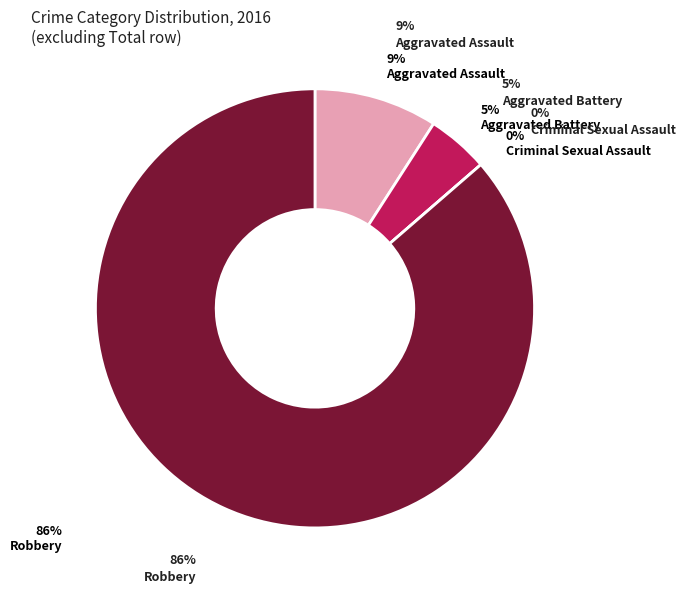

What portion of the pie excludes Aggravated Assault?

90.9%